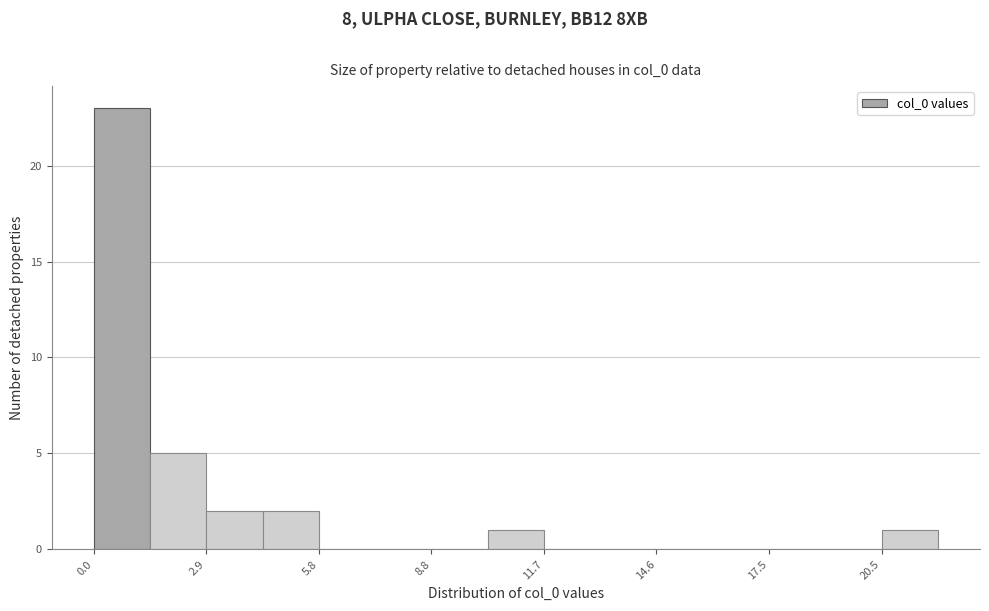

Around what value on the x-axis is the tallest bar? Give the approximate position of its centre, as read against the axis.

0.5